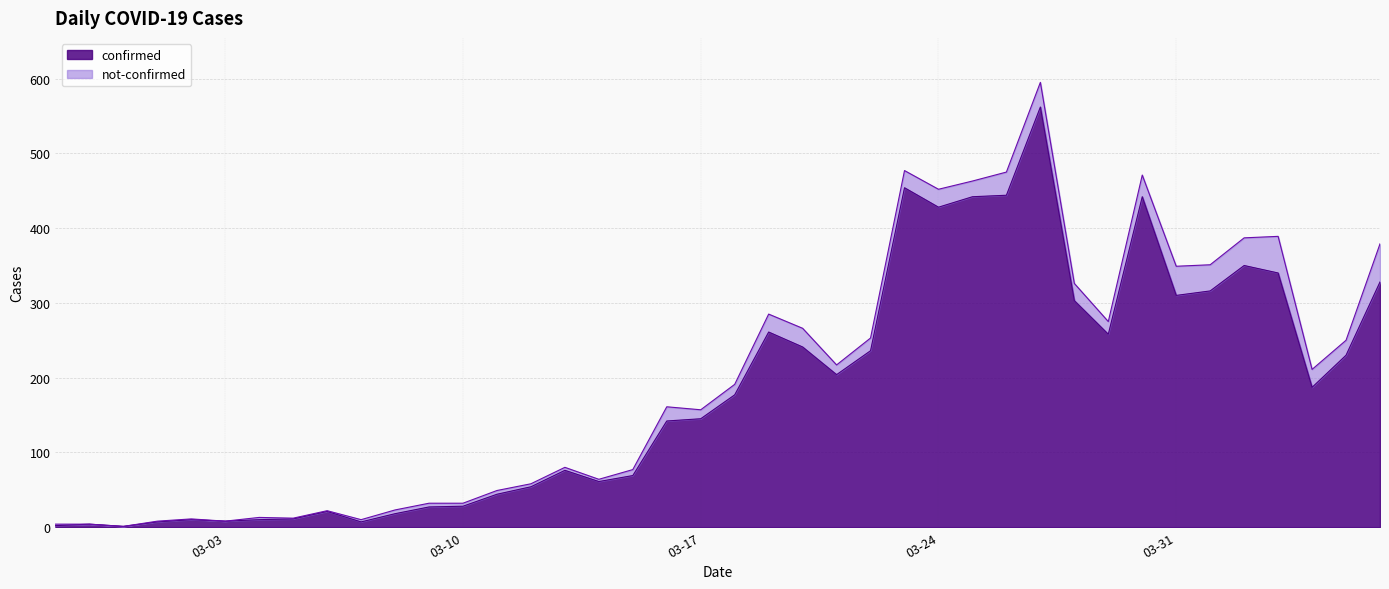

What is the difference between the maximum and minimum values?

561